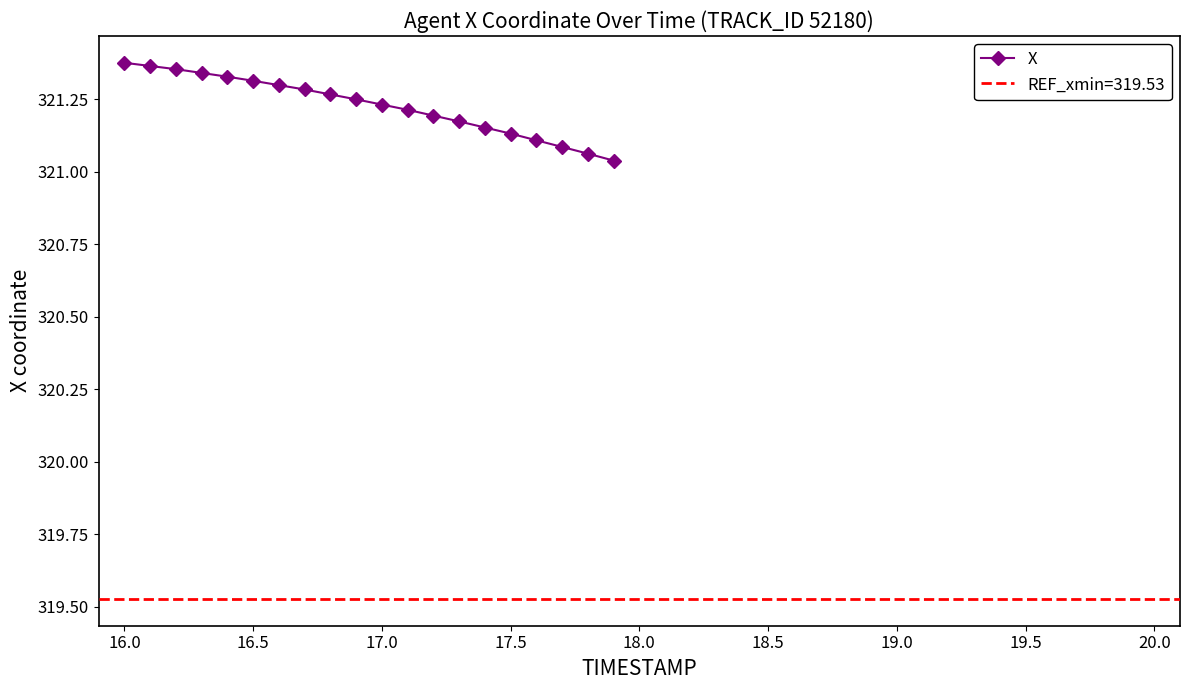

True or false: X has a value of 84.7 at 17.5.

False